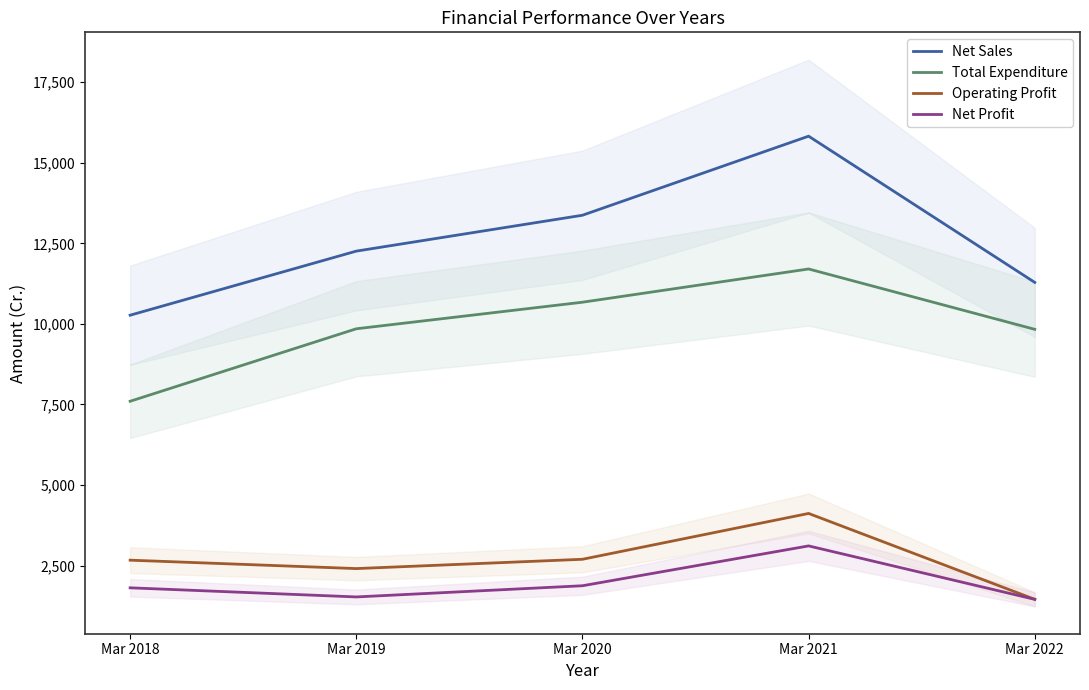

What is the average value of the Net Sales series?

12601.9